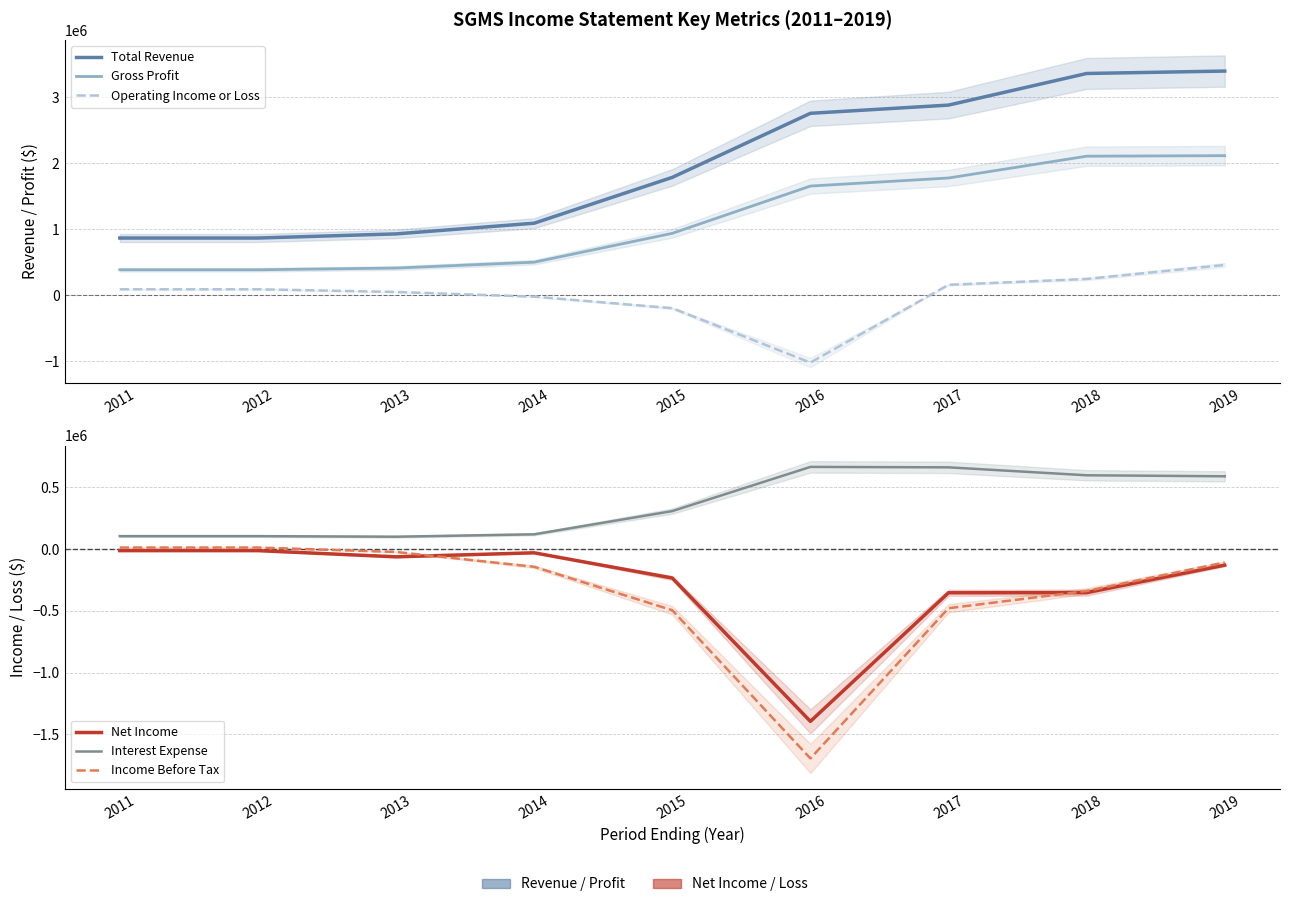

At 2014, list the series in order from largest to smallest.

Total Revenue, Gross Profit, Interest Expense, Operating Income or Loss, Net Income, Income Before Tax